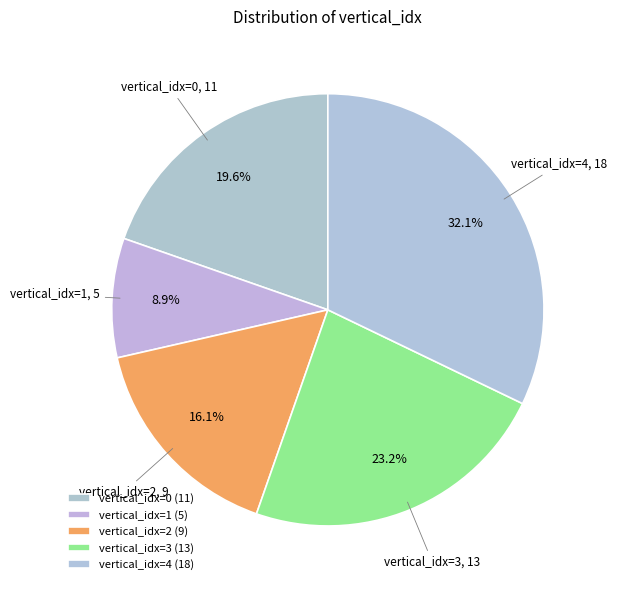

Which has a higher value, vertical_idx=3 or vertical_idx=2?

vertical_idx=3